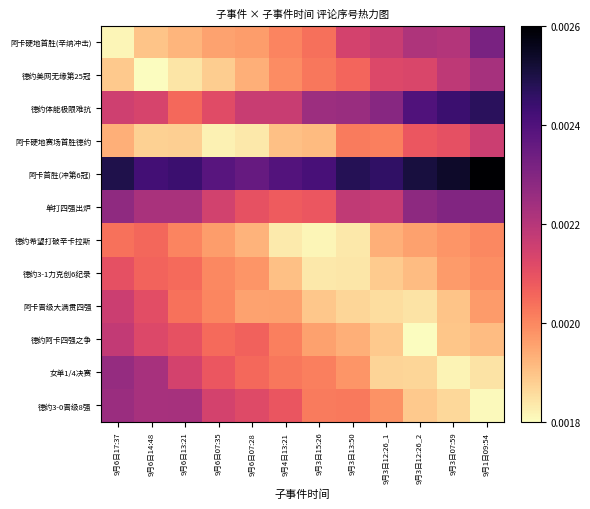

At 9月3日13:50, list the series in order from largest to smallest.

阿卡首胜(冲第6冠), 德约体能极限难抗, 单打四强出炉, 阿卡硬地首胜(辛纳冲击), 德约美网无缘第25冠, 德约3-0晋级8强, 阿卡硬地赛场首胜德约, 女单1/4决赛, 德约阿卡四强之争, 阿卡晋级大满贯四强, 德约3-1力克创6纪录, 德约希望打破辛卡拉斯